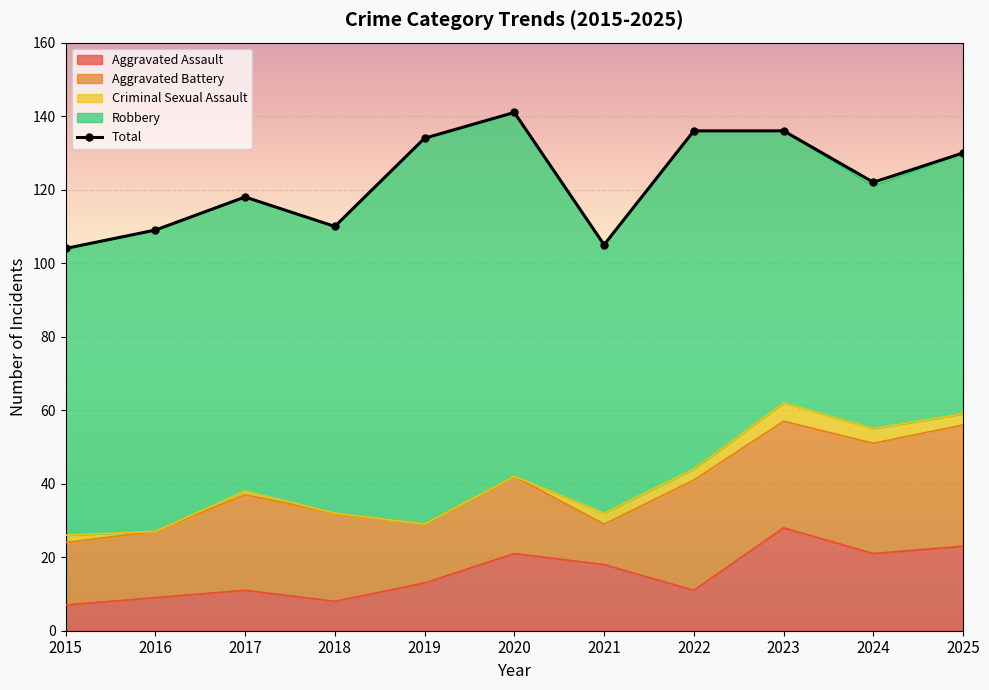

True or false: the data has more than 0 interior local peaks.

True